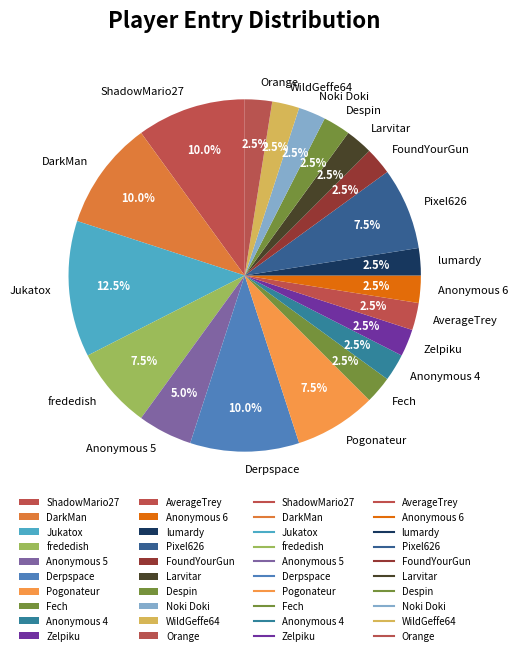

To the nearest percent, what is the average slice percentage?

5%